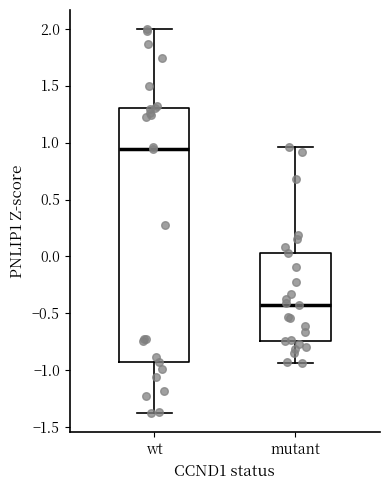

Where does the lower whisker of the box for wt end on the y-axis? The values are not printed on the chart, so give them approximately, as read against the axis.

-1.40